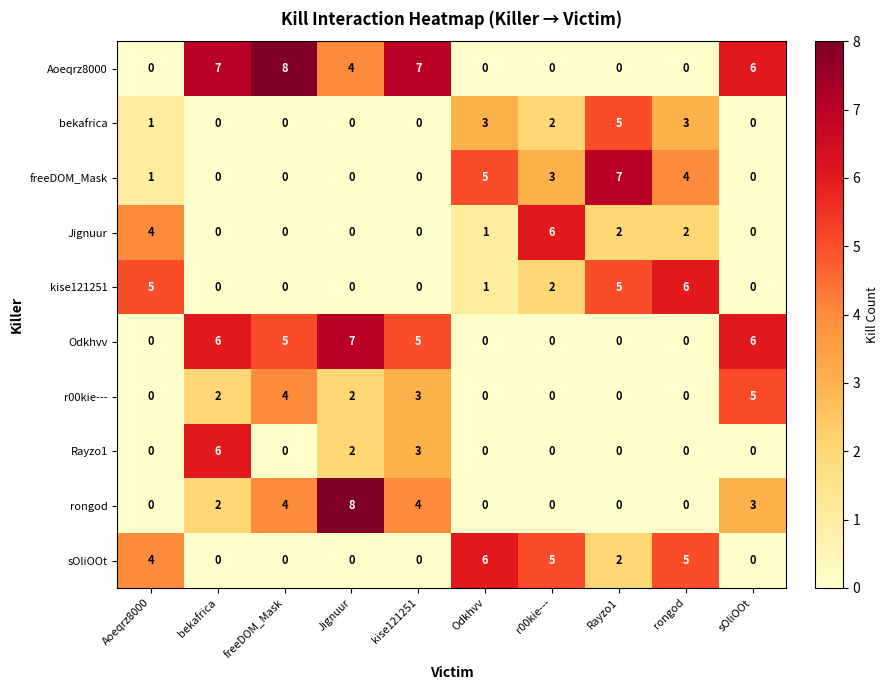

Is it true that bekafrica equals 0 at bekafrica?

True